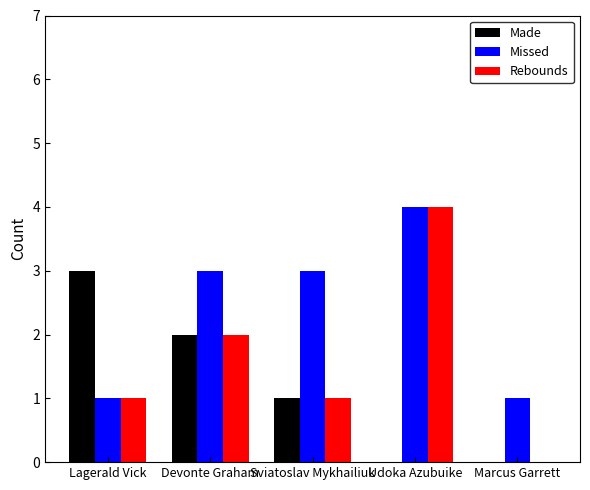

Which series has the largest total across all categories?

Missed